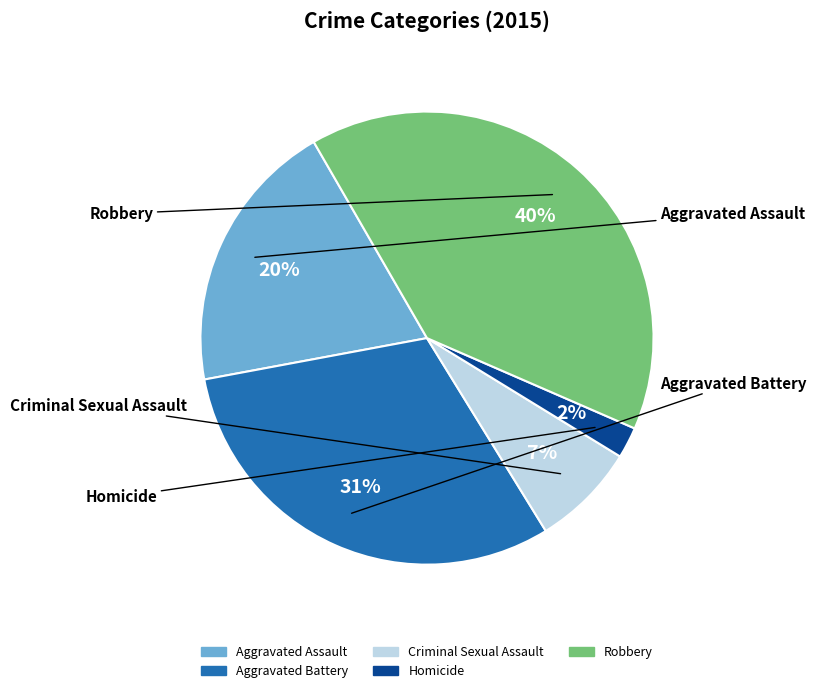

True or false: Aggravated Assault accounts for 25% of the total.

False